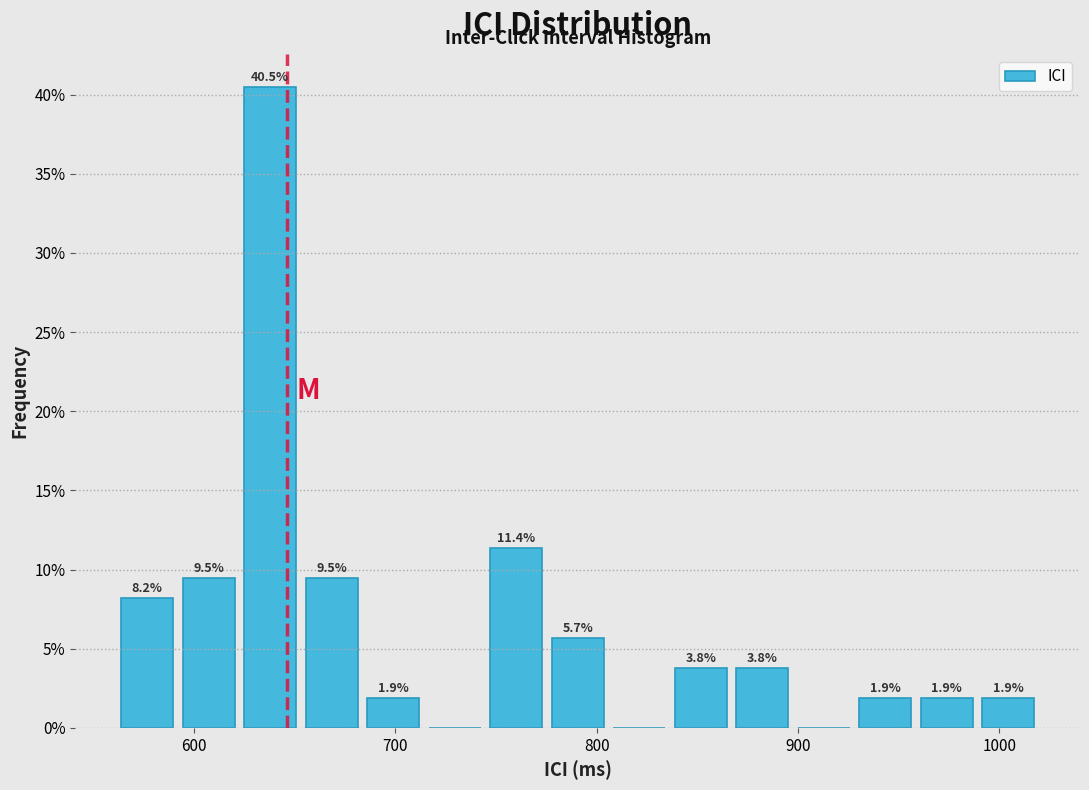

Around what value on the x-axis is the tallest bar? Give the approximate position of its centre, as read against the axis.

640